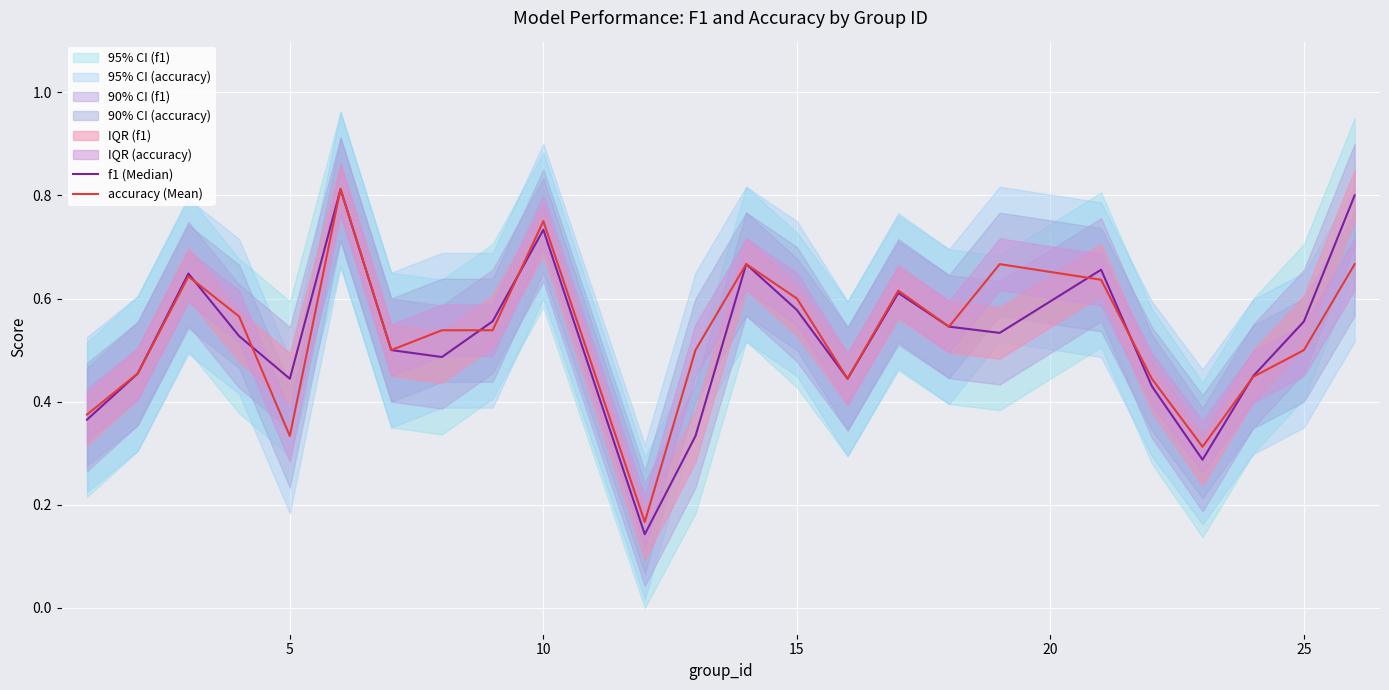

The accuracy (Mean) series shows 0.6 at 15. True or false?

True